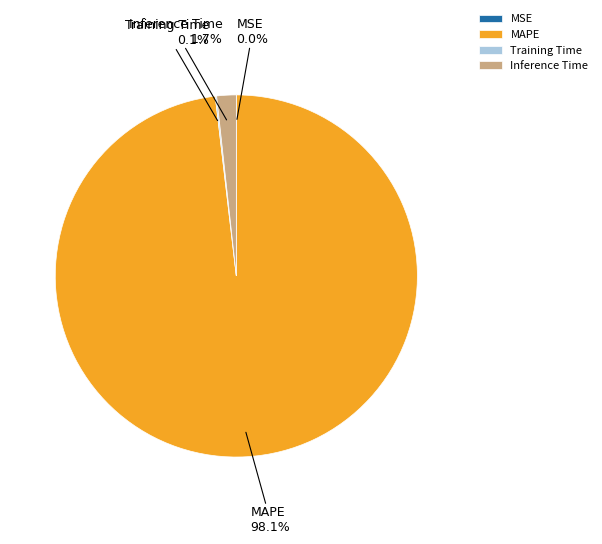

Does MAPE represent more than half of the total?

Yes